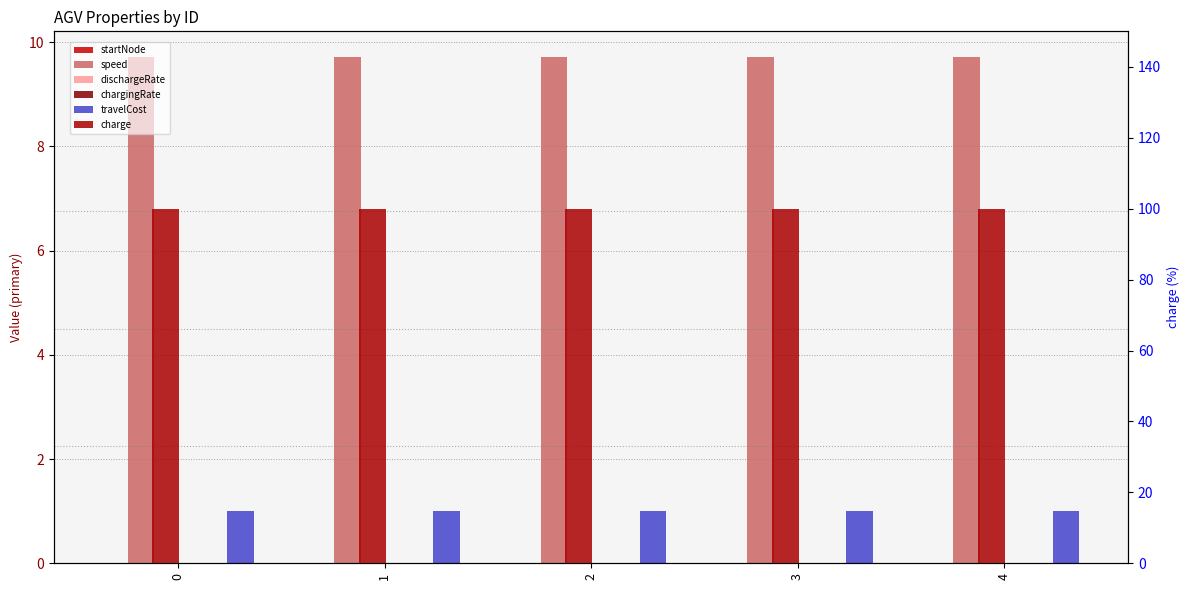

Reading left to right, what are all the values shown in this chart?

startNode: 0.0	0.0	0.0	0.0	0.0
speed: 9.7	9.7	9.7	9.7	9.7
dischargeRate: 0.0	0.0	0.0	0.0	0.0
chargingRate: 0.0	0.0	0.0	0.0	0.0
travelCost: 1.0	1.0	1.0	1.0	1.0
charge: 100.0	100.0	100.0	100.0	100.0